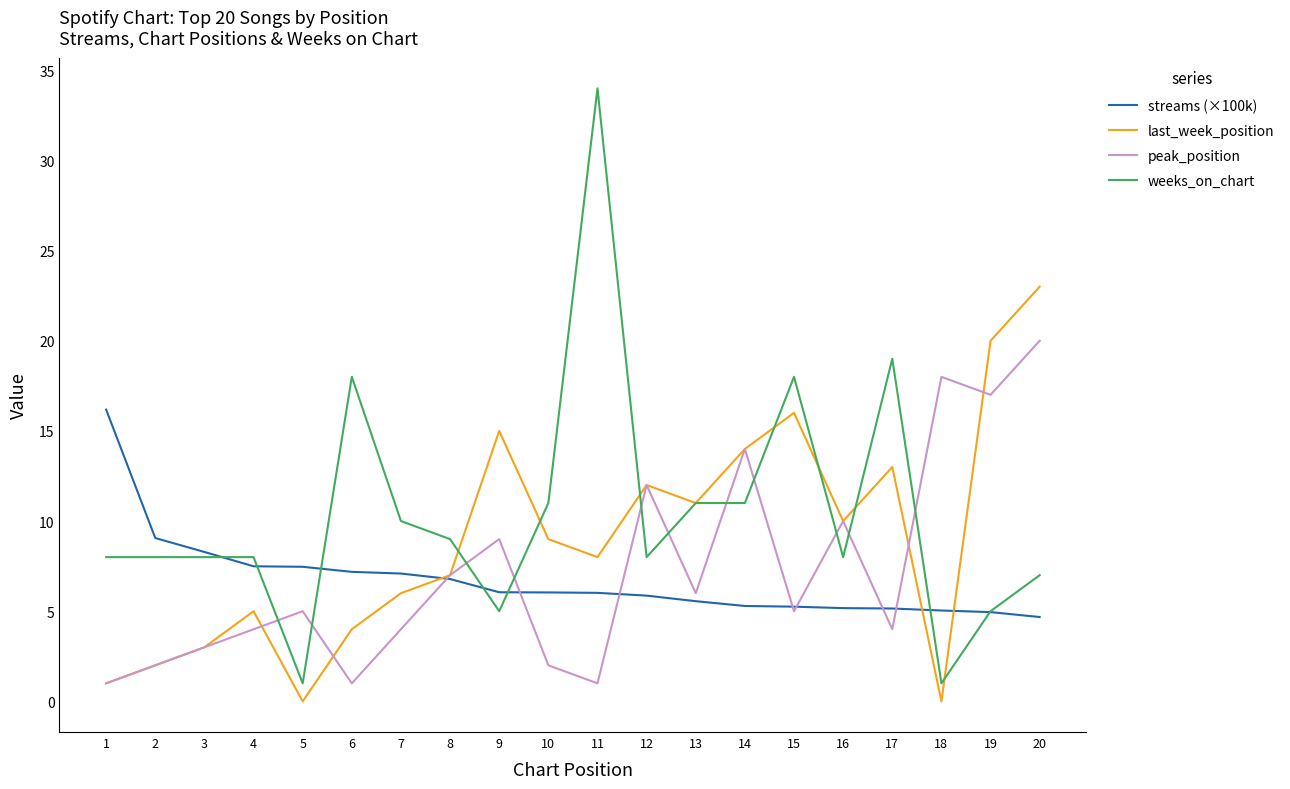

Rank the series at 10 from lowest to highest value.

peak_position, streams (×100k), last_week_position, weeks_on_chart